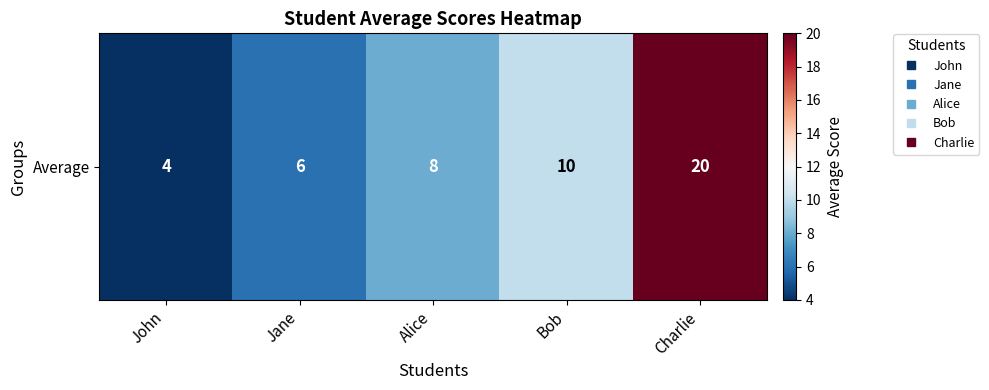

Where does the data first go above 8?

Bob